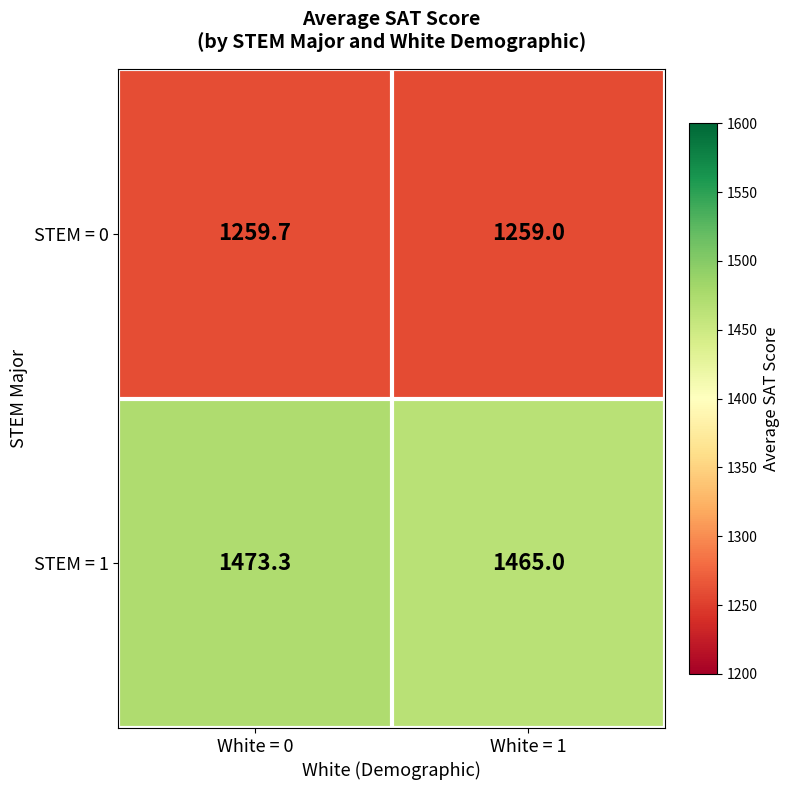

What is the minimum value shown in the chart?

1259.0